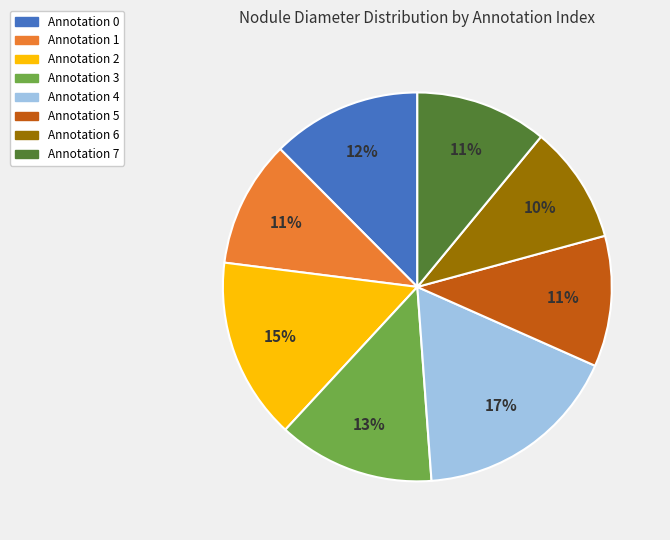

True or false: Annotation 1 accounts for 1% of the total.

False